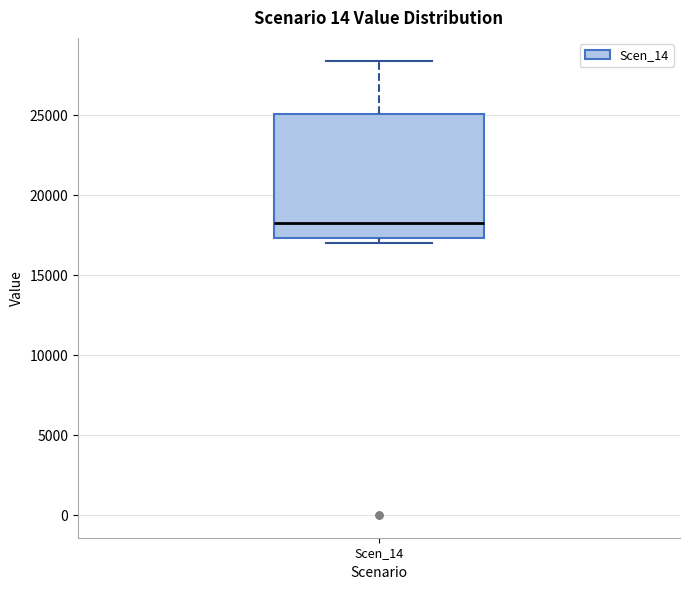

Transcribe this box plot: give where the median line is, the range the box spans, and where the two whiskers end, as read against the y-axis. The values are not printed on the chart, so give them approximately, as read against the axis.

median 18500, box 17500 to 25000, whiskers 17000 to 28500